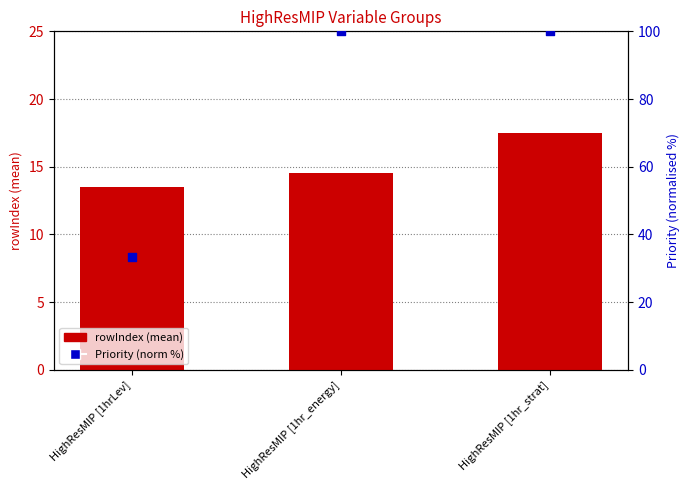

What are all the series names shown in the legend?

rowIndex (mean), Priority (normalised %)